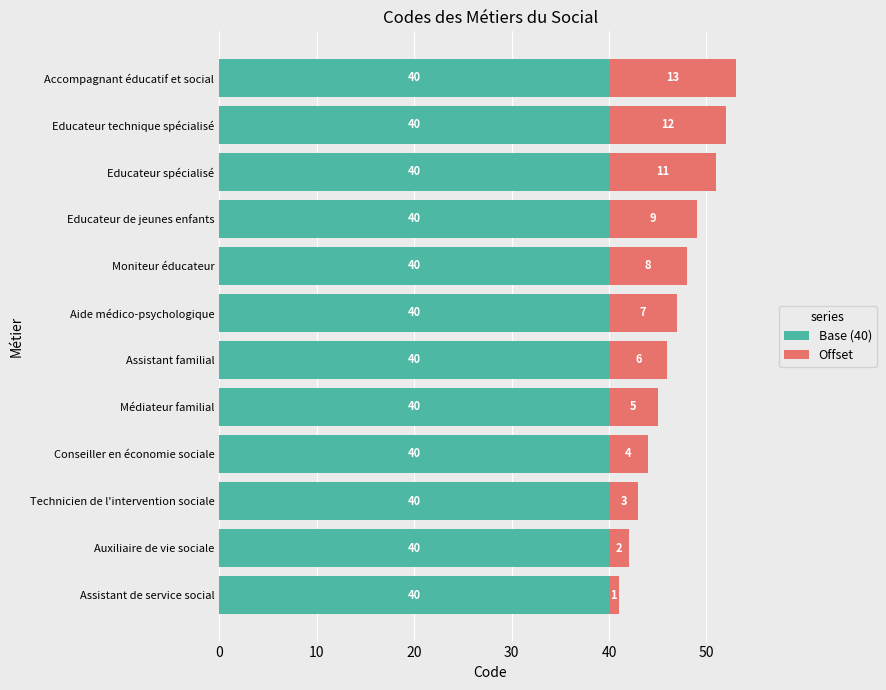

What is the lowest value of the Base (40) series?

40